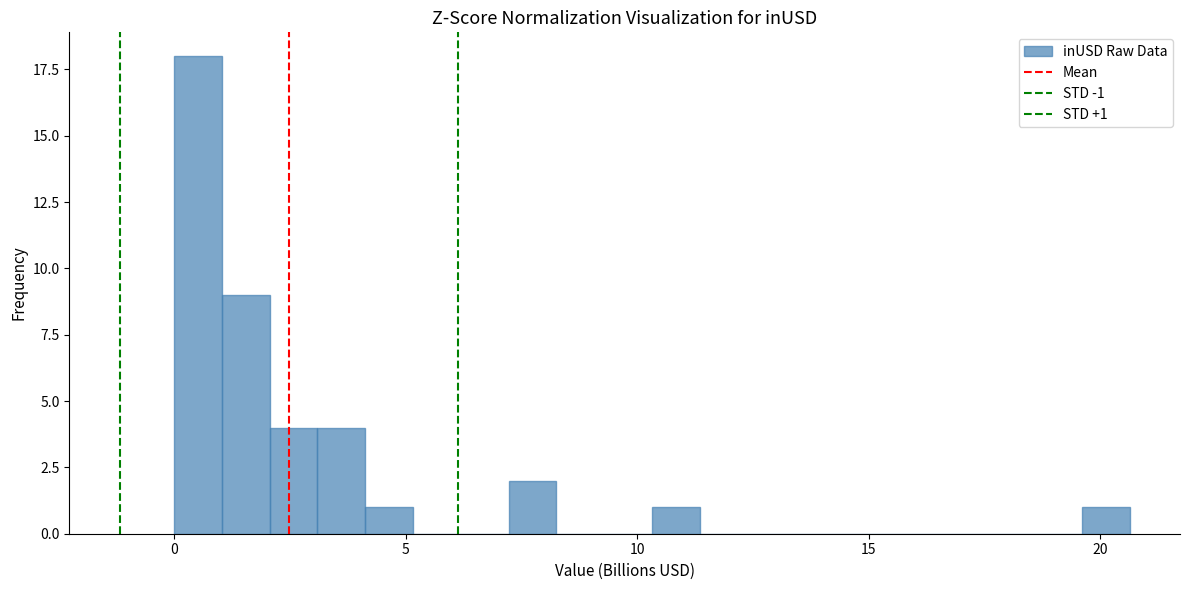

Read against the x-axis, roughly where is the centre of the tallest bar?

0.5